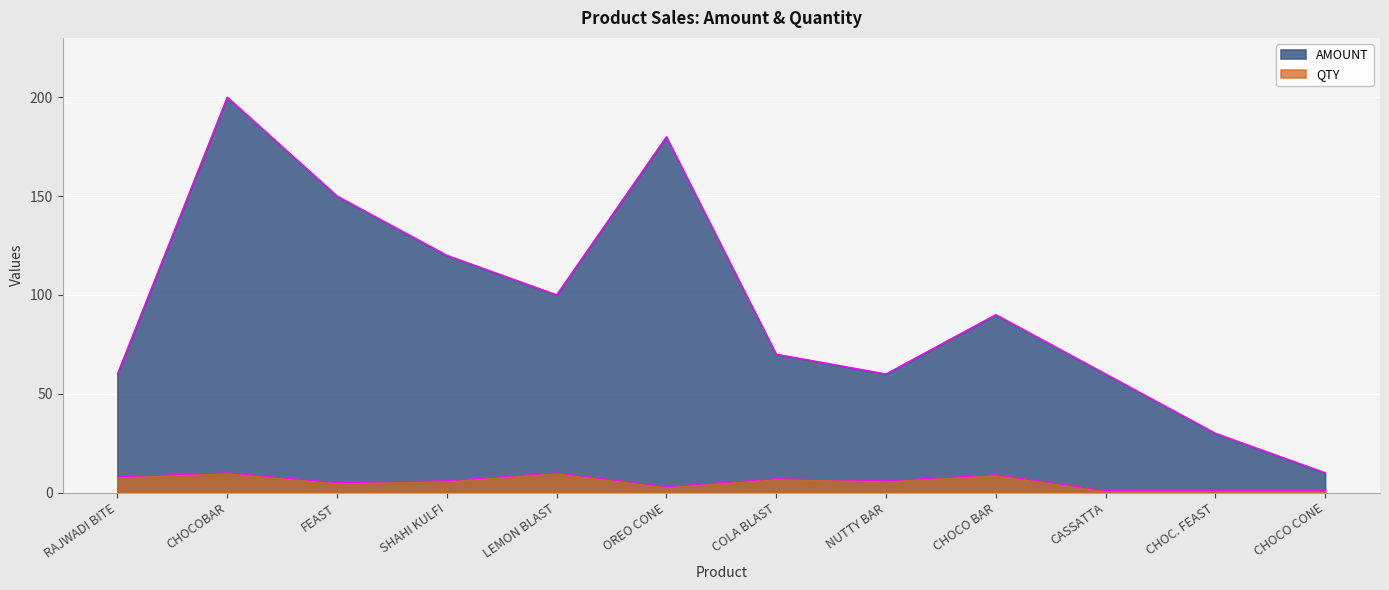

At which label does AMOUNT first exceed 90?

CHOCOBAR